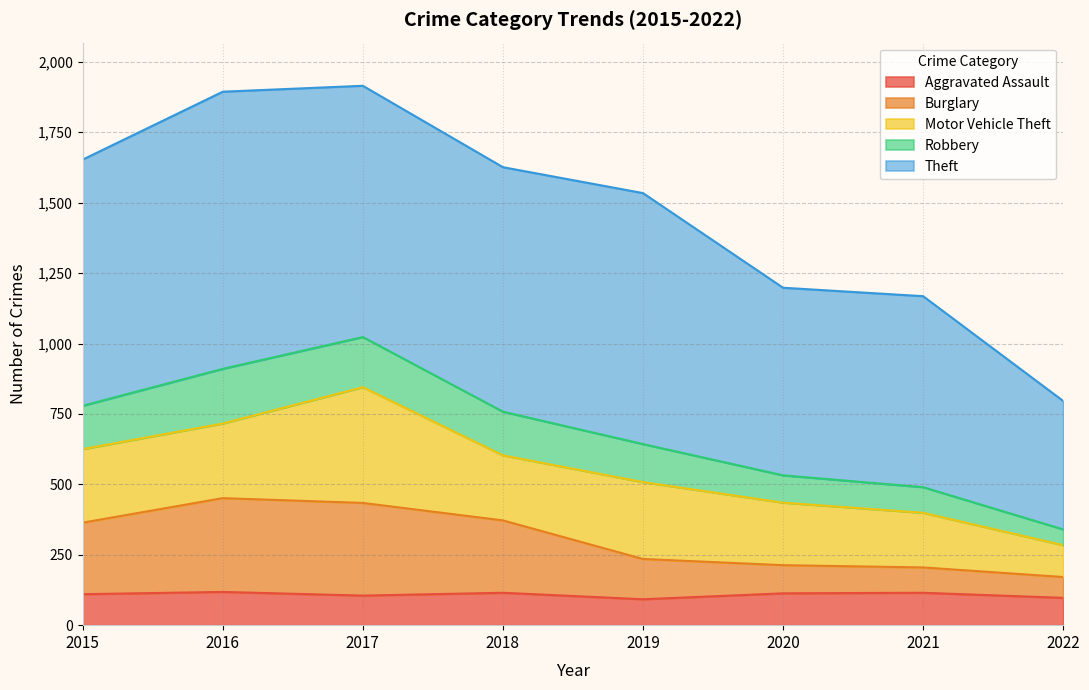

What is the maximum value for Aggravated Assault?

118